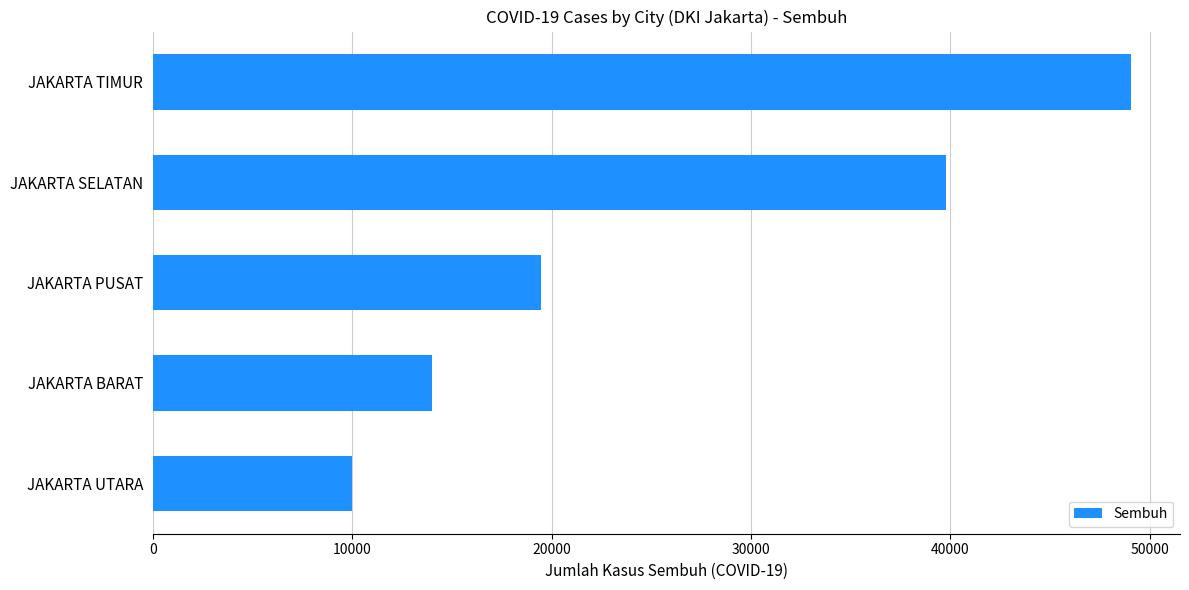

What is the average value?

26471